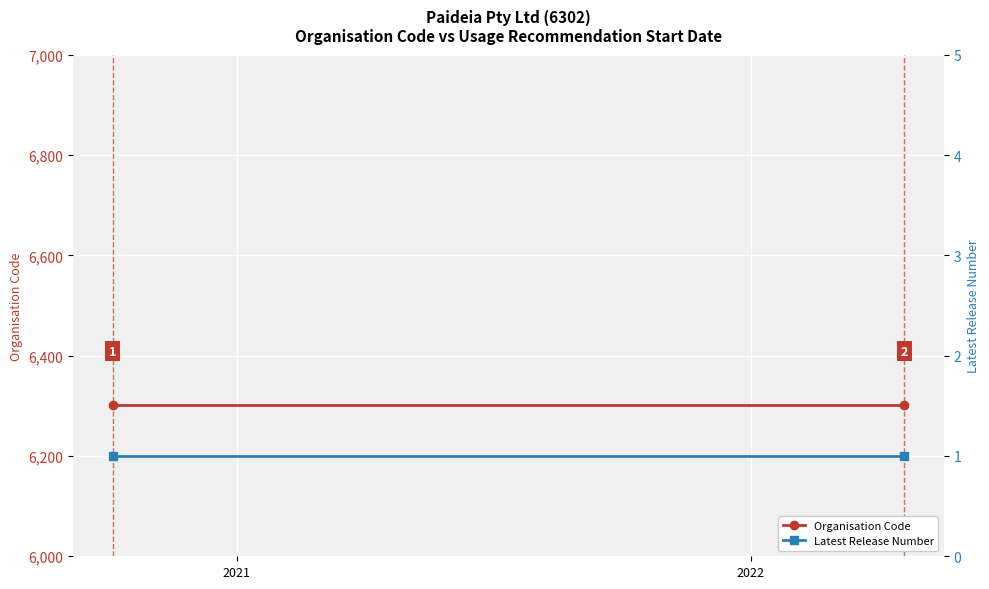

What is the highest value of the Latest Release Number series?

1